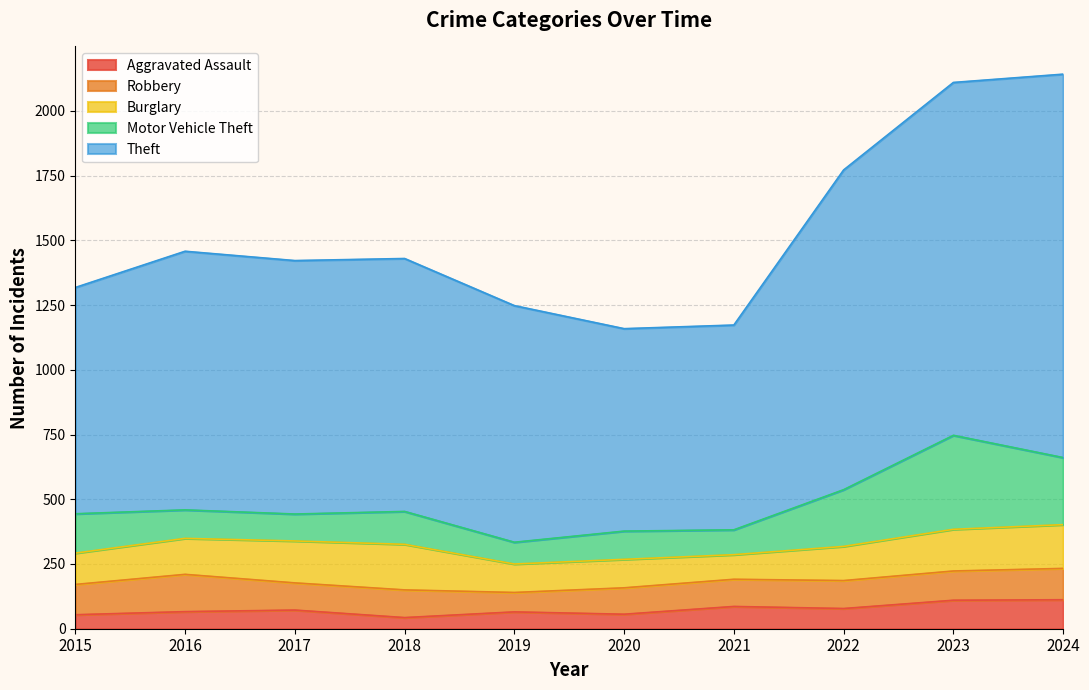

At which label does Robbery first exceed 108?

2015